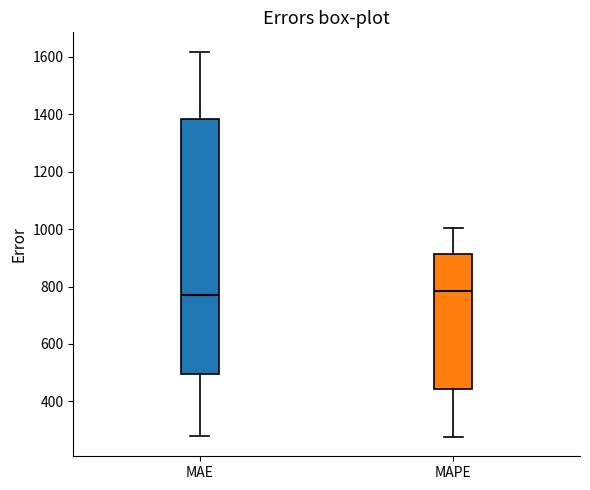

Reading left to right, read every box against the y-axis: the position of its median line, the range the box covers, and the ends of its whiskers. The values are not printed on the chart, so give them approximately, as read against the axis.

MAE: median 760, box 500 to 1380, whiskers 280 to 1620
MAPE: median 780, box 440 to 920, whiskers 280 to 1000